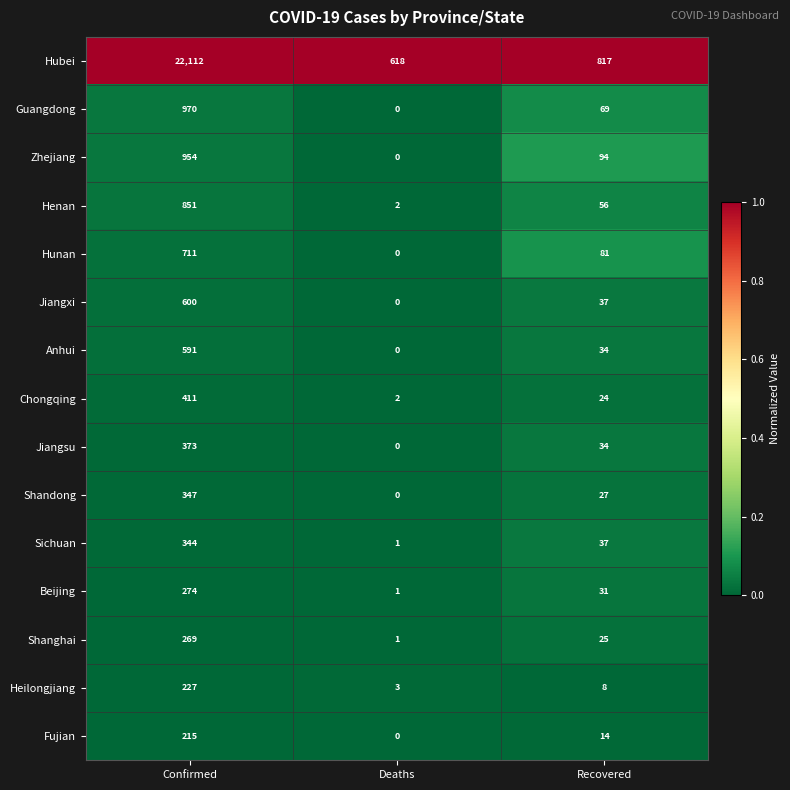

True or false: Beijing has a value of 274 at Confirmed.

True